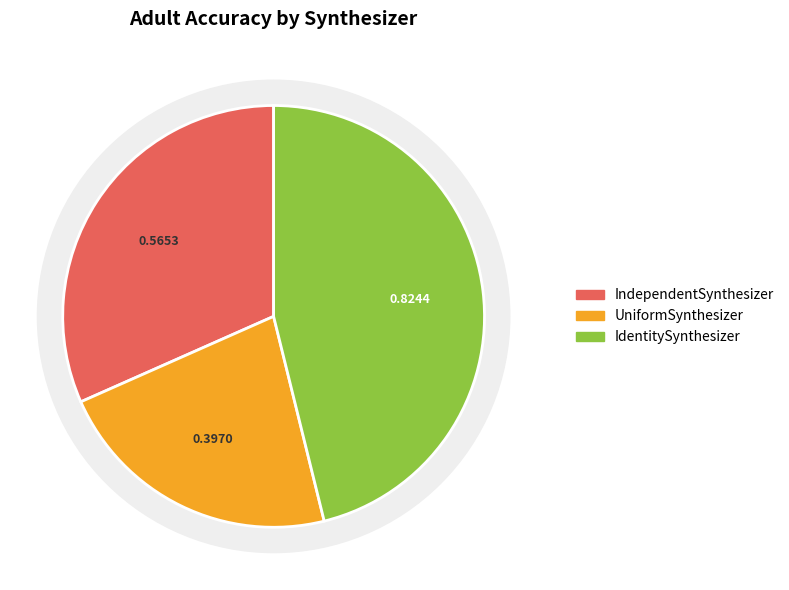

How many slices are in this pie chart?

3